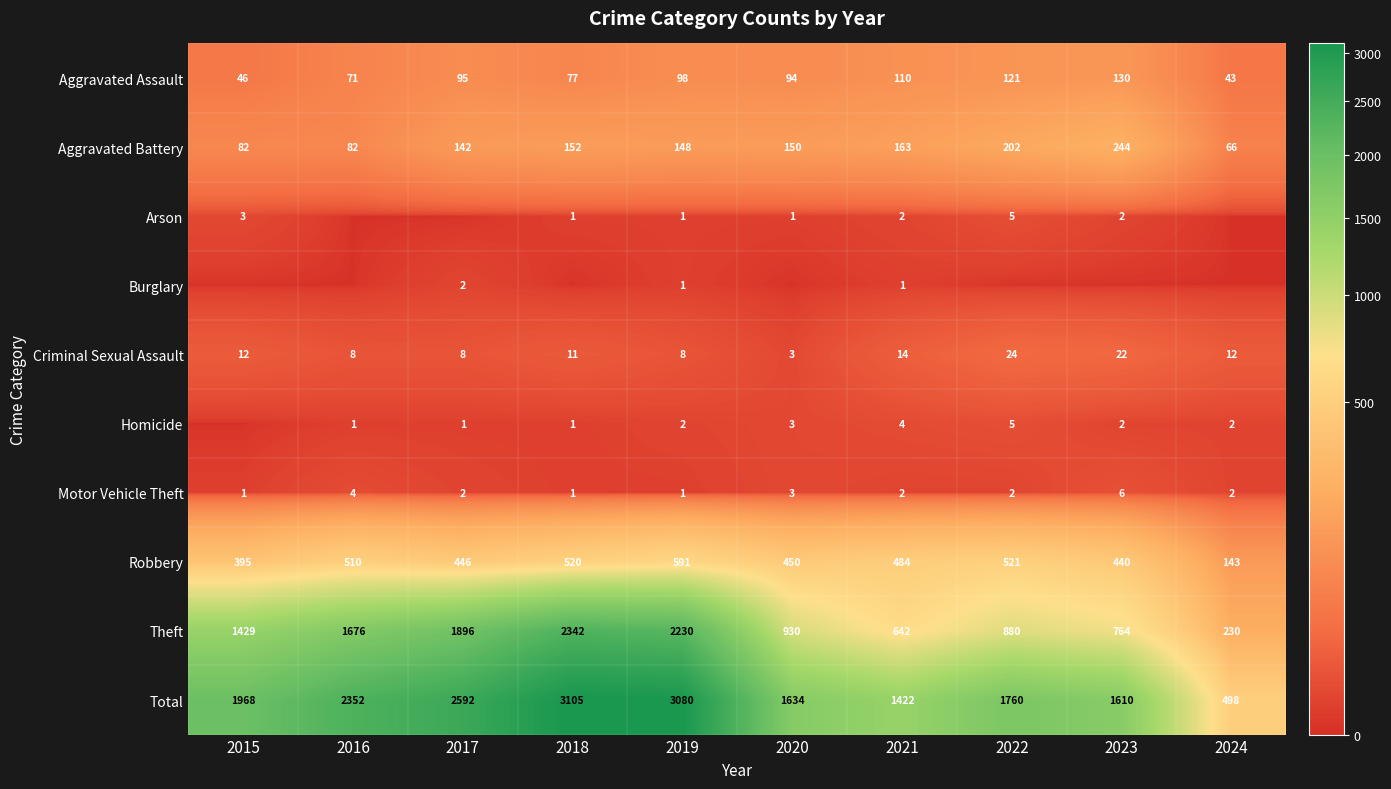

The Aggravated Assault series shows 98 at 2019. True or false?

True